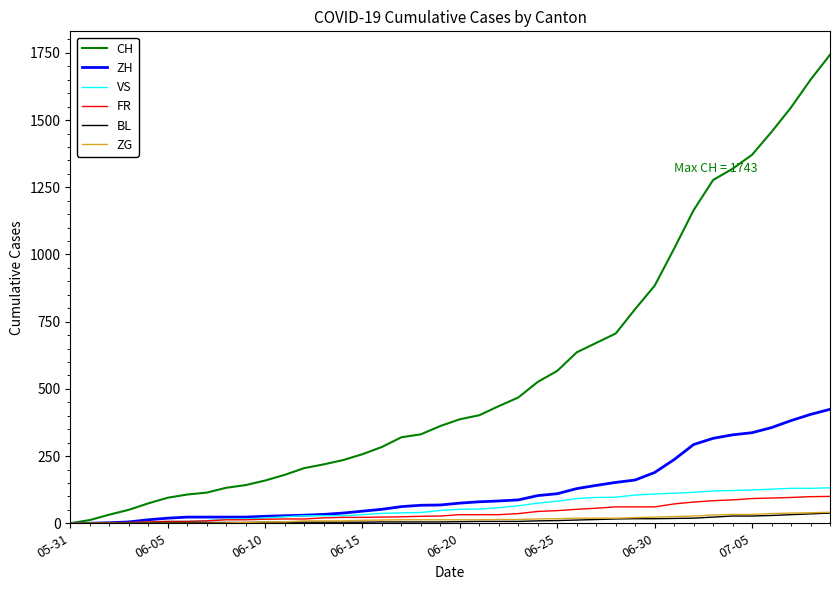

Which series has the widest spread of values?

CH